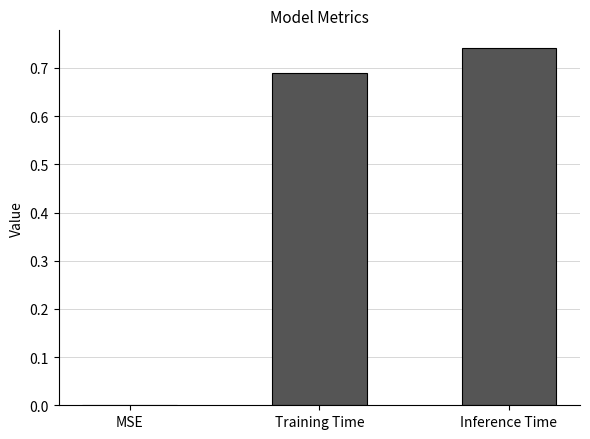

Which has a higher value, Training Time or MSE?

Training Time